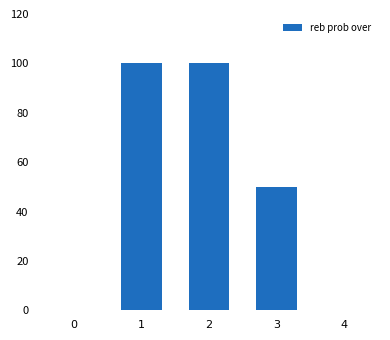

Does the chart contain stacked bars?

No